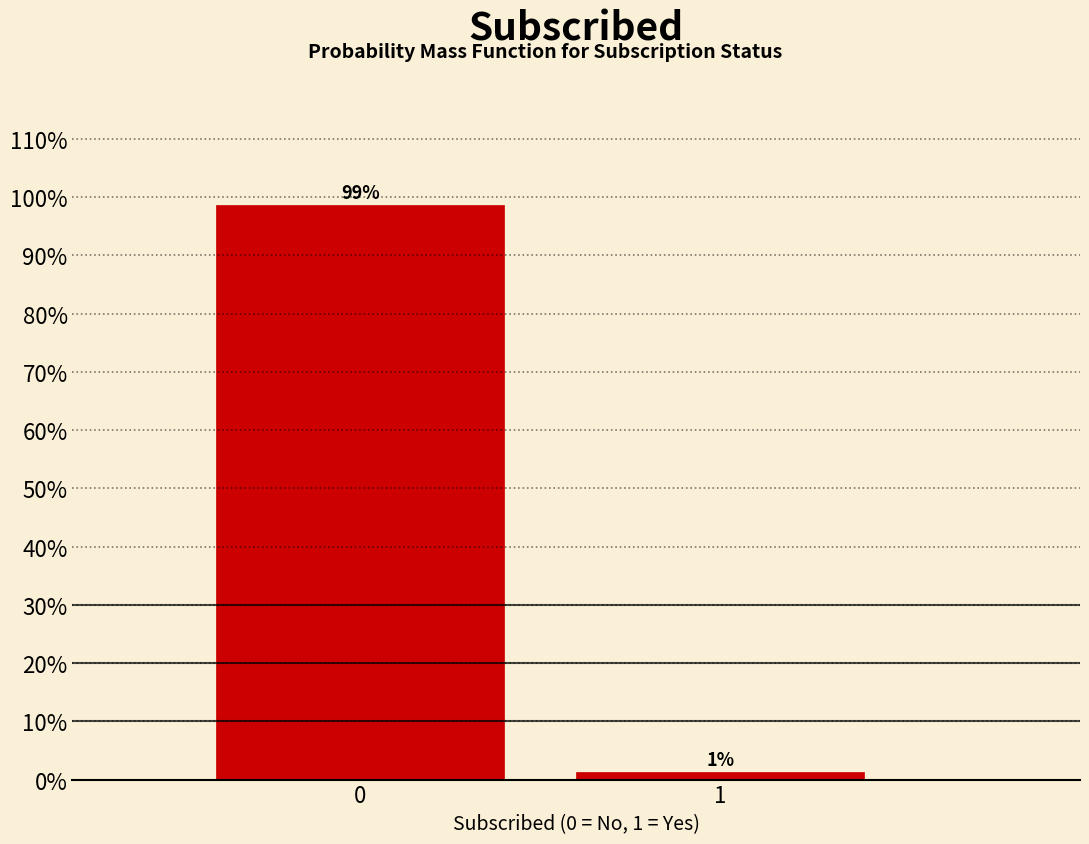

The value at 0 is 98.7. True or false?

True